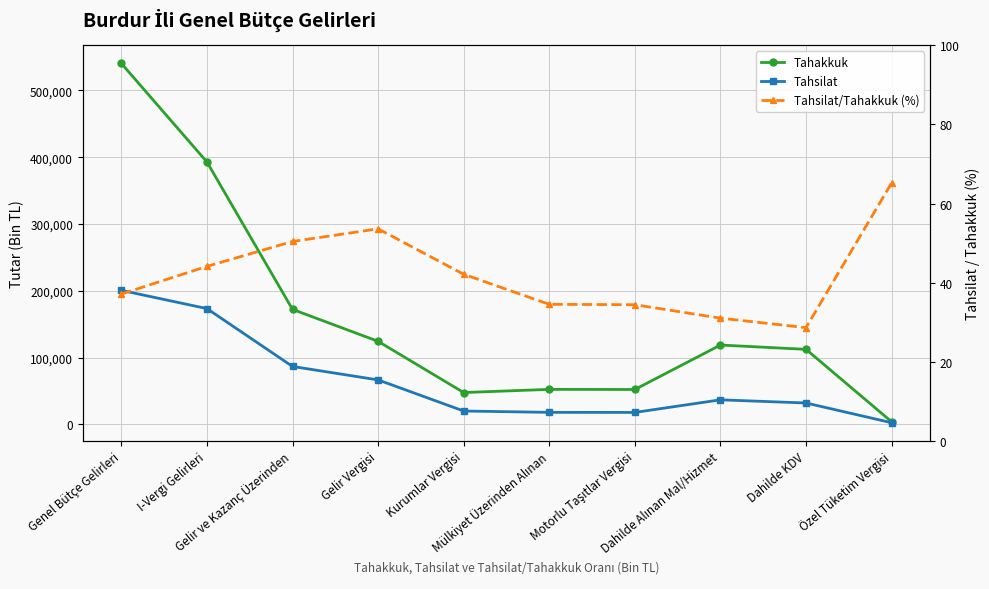

How many distinct data groups are displayed?

3